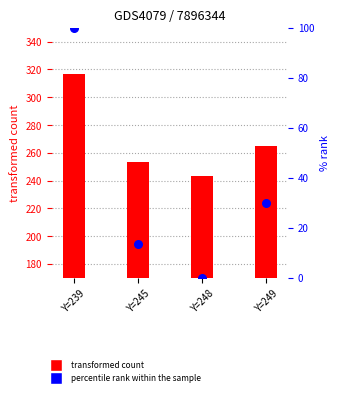

Which series has the largest Y range (max minus min)?

percentile rank within the sample